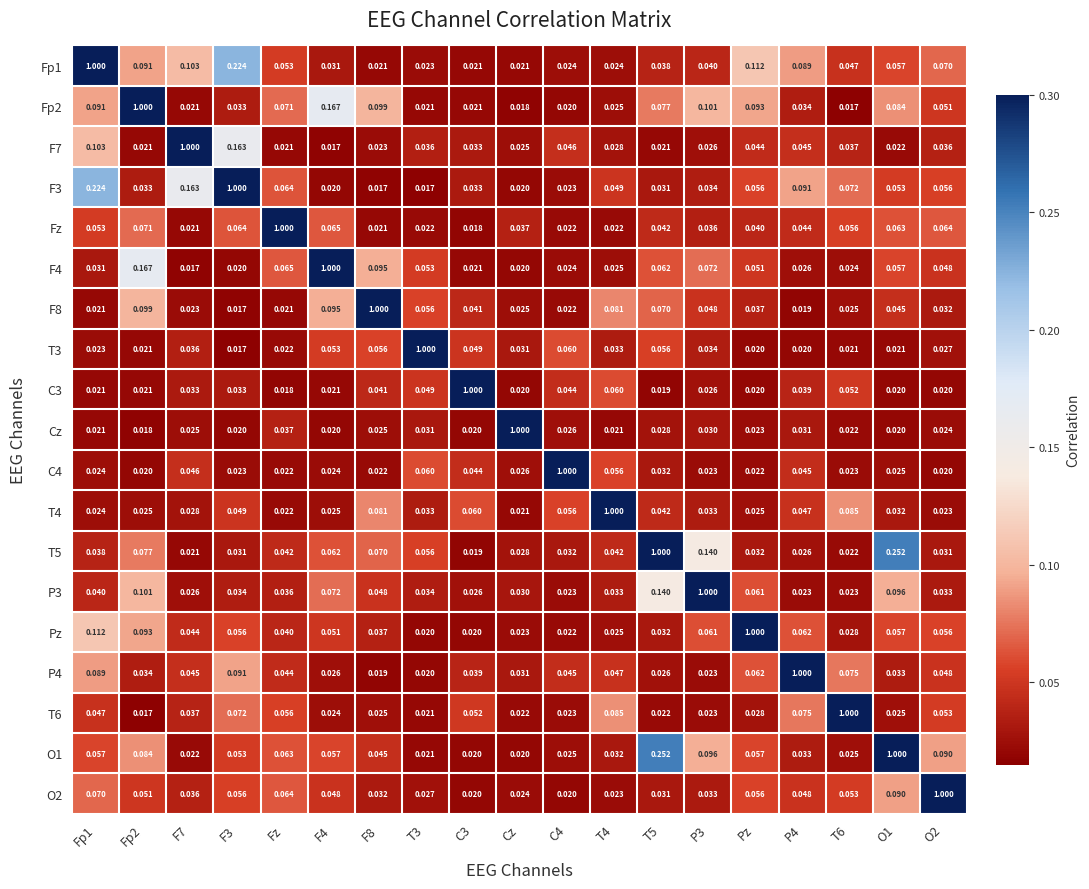

What is the spread (max minus min) of values at Cz?

1.0